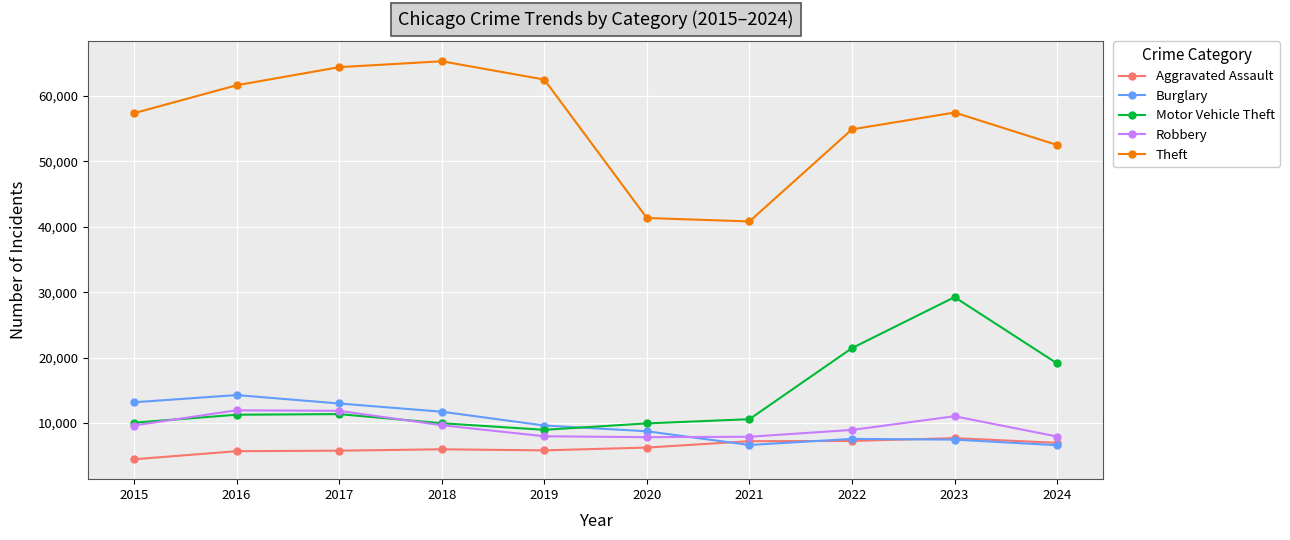

What is the maximum value for Robbery?

11960